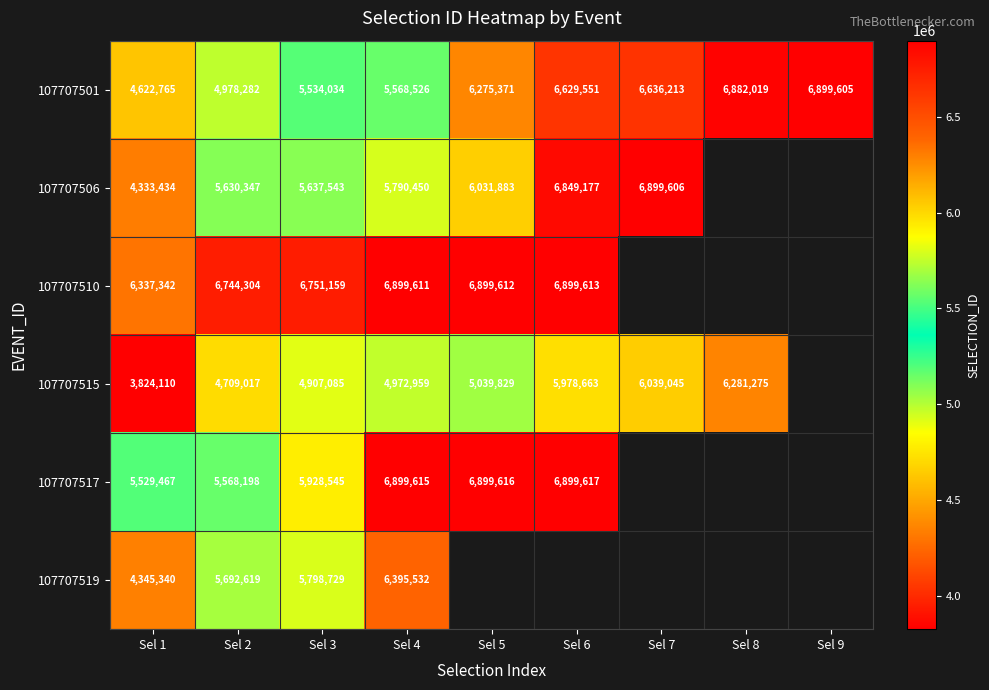

Which has a higher value, Sel 5 or Sel 2?

Sel 5